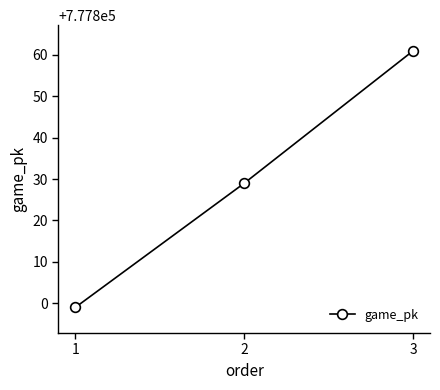

What is the value of the 1st point from the left?

777799